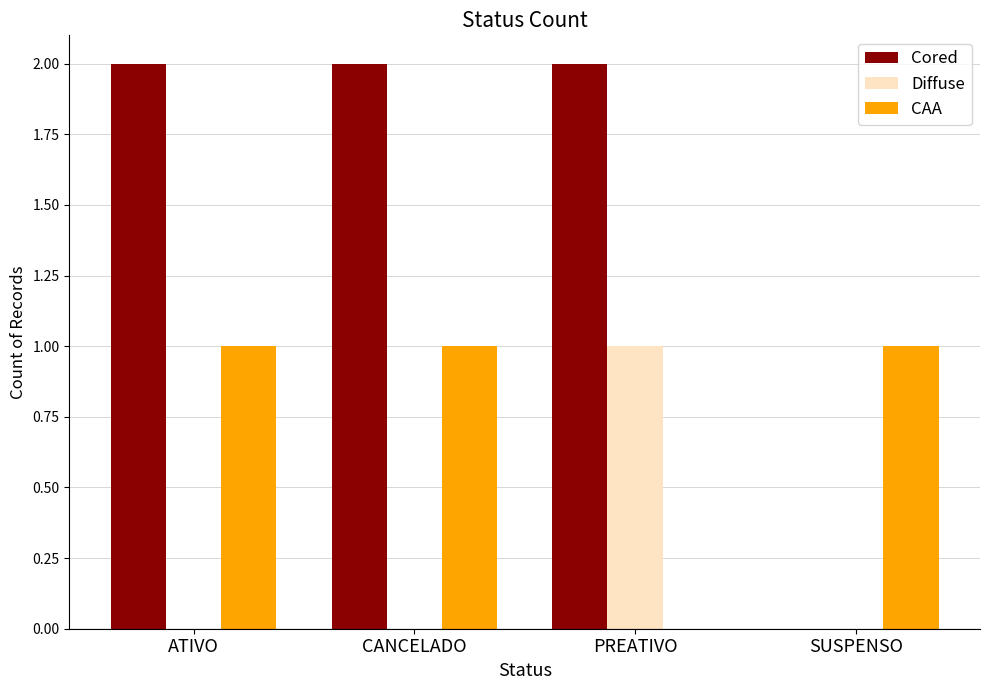

What is the highest value of the Diffuse series?

1